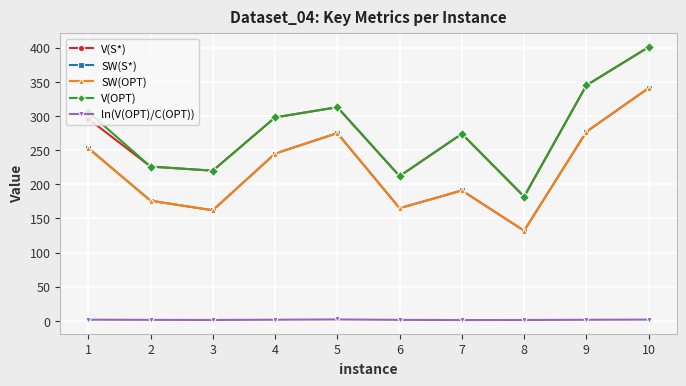

What is the difference between the highest and lowest values at 2?

224.5